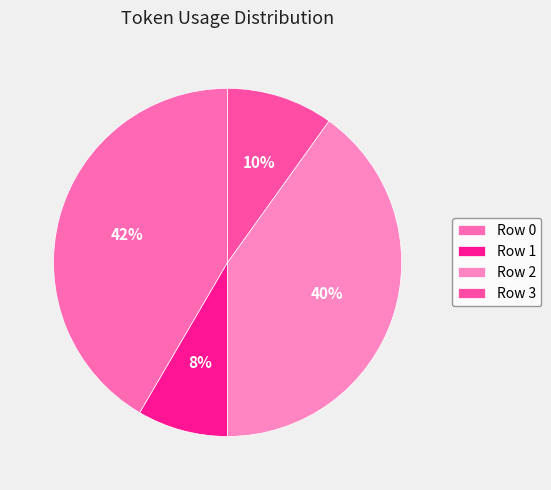

Between Row 1 and Row 3, which is larger?

Row 3